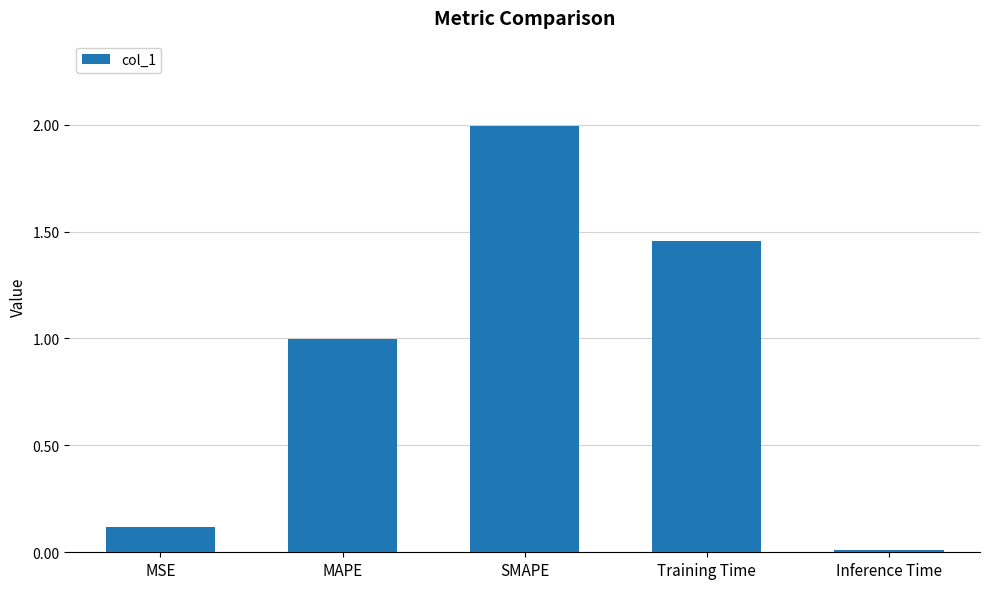

What is the difference between the second highest and minimum values?

1.4